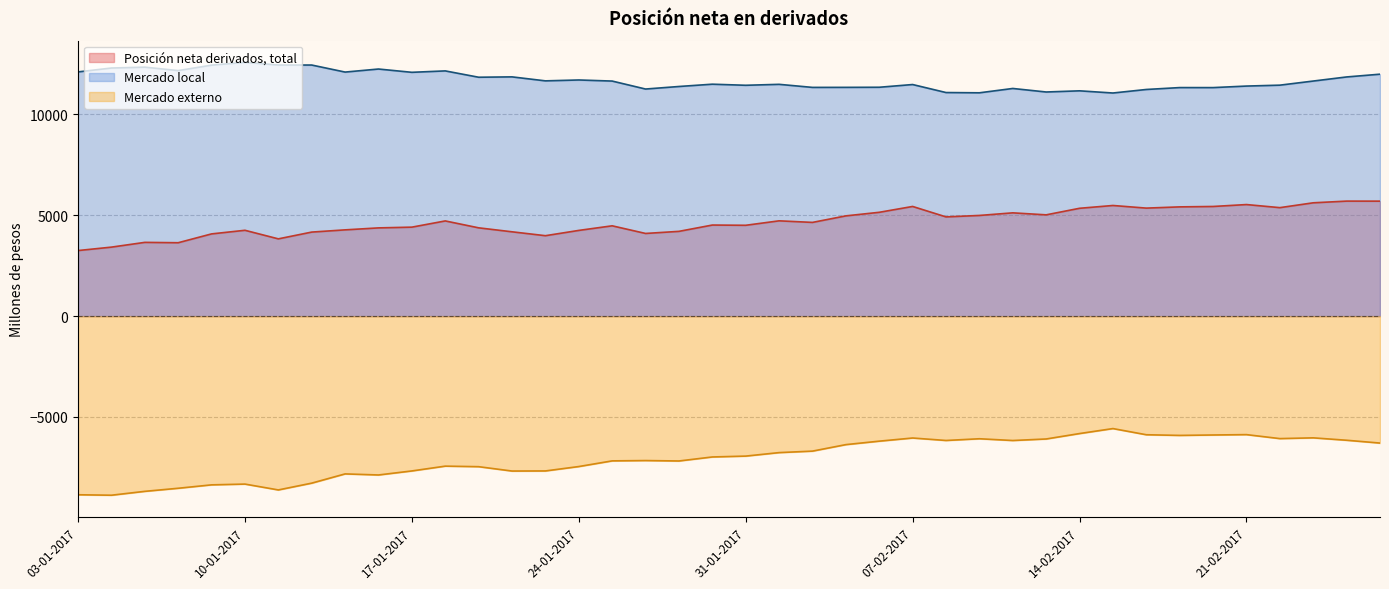

List the series in order of their overall mean, highest first.

Mercado local, Posición neta derivados, total, Mercado externo